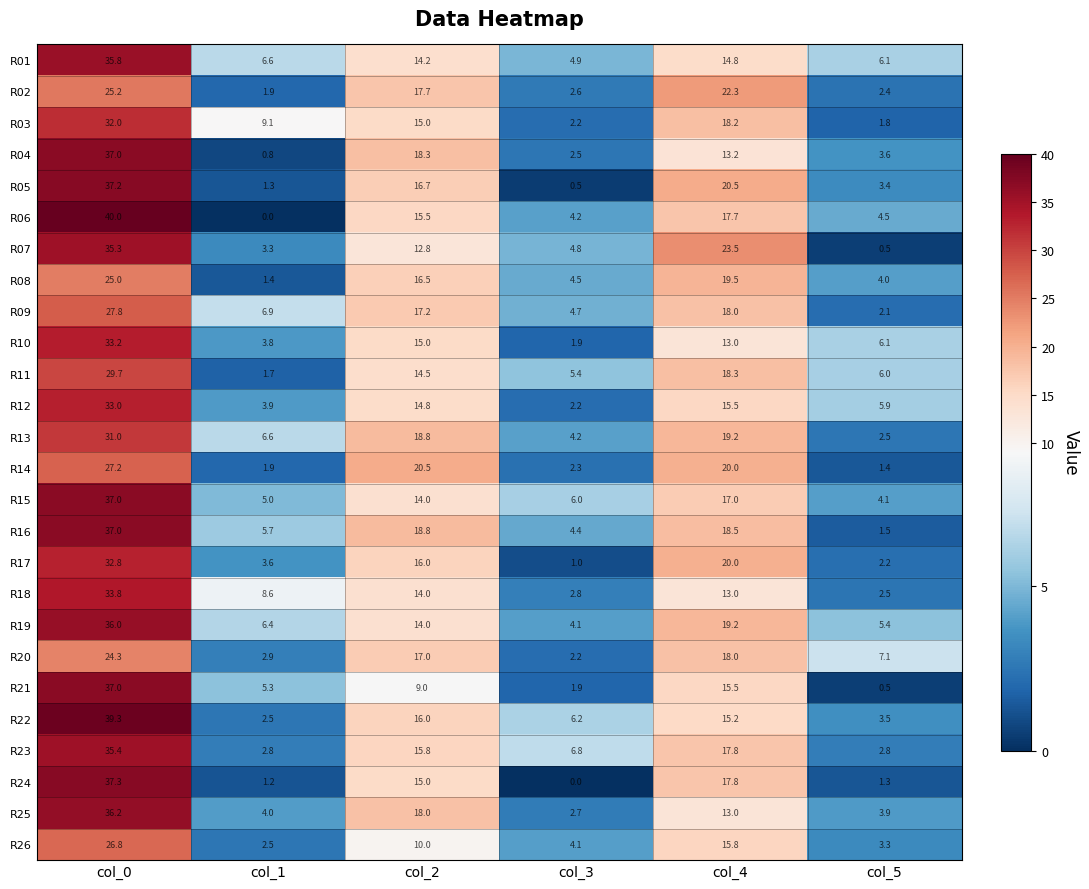

At which category does the chart reach its peak across all series?

col_0